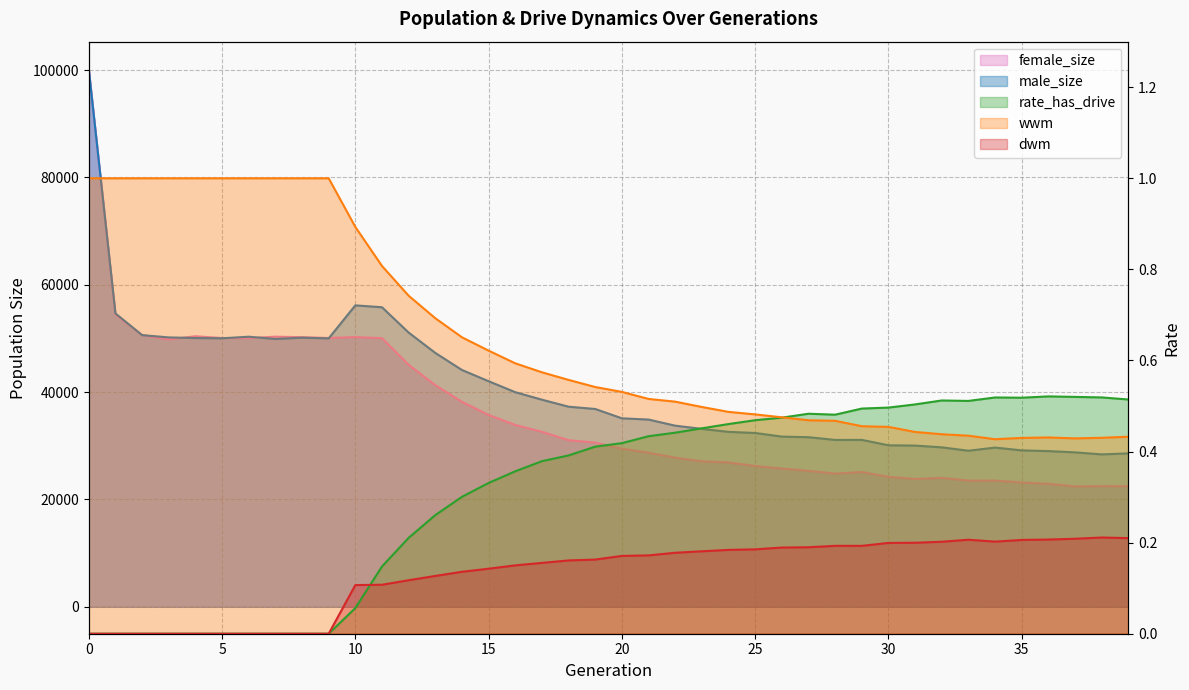

At how many categories does at least one series exceed 17060?

40